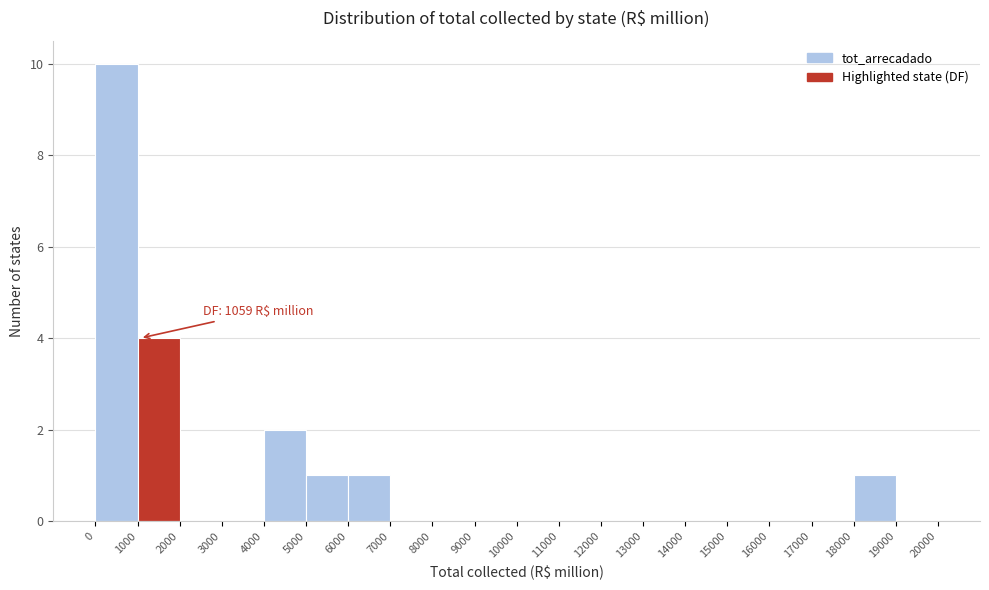

Which range on the x-axis has the tallest bar?

0 to 1000